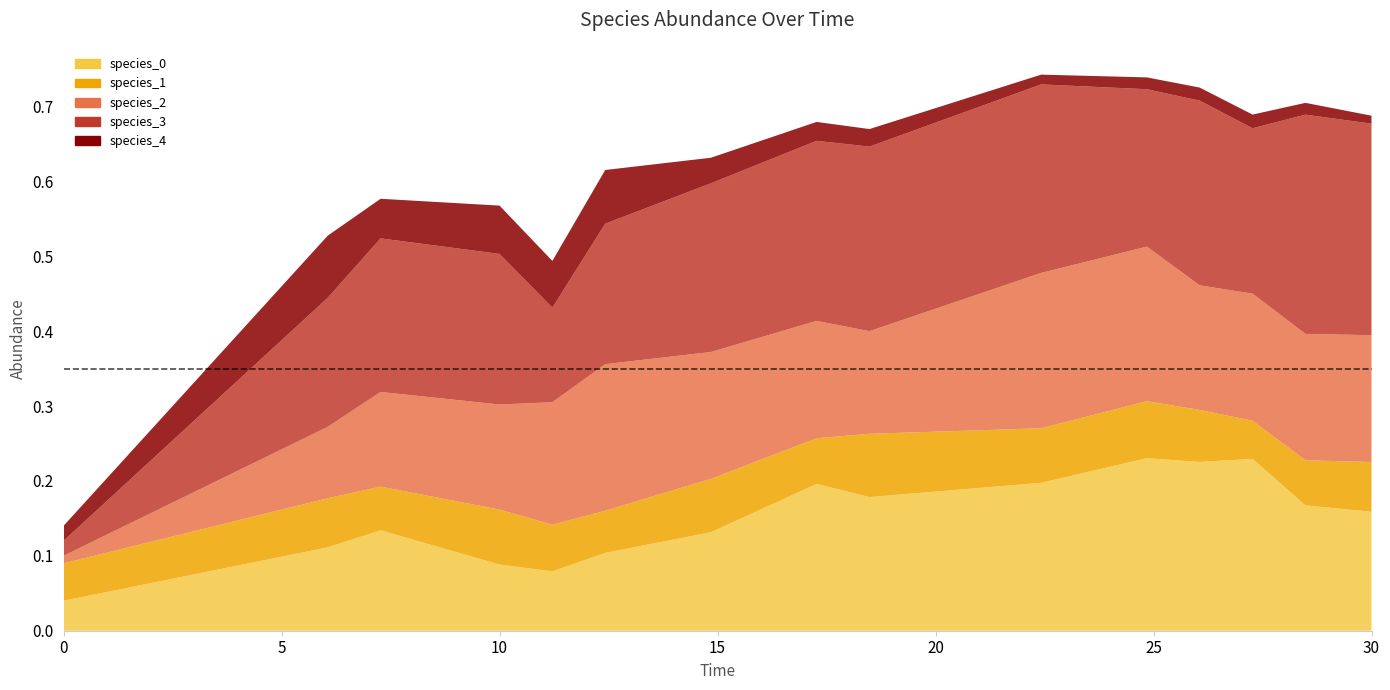

The value of species_1 at 4 is 0.1. True or false?

False